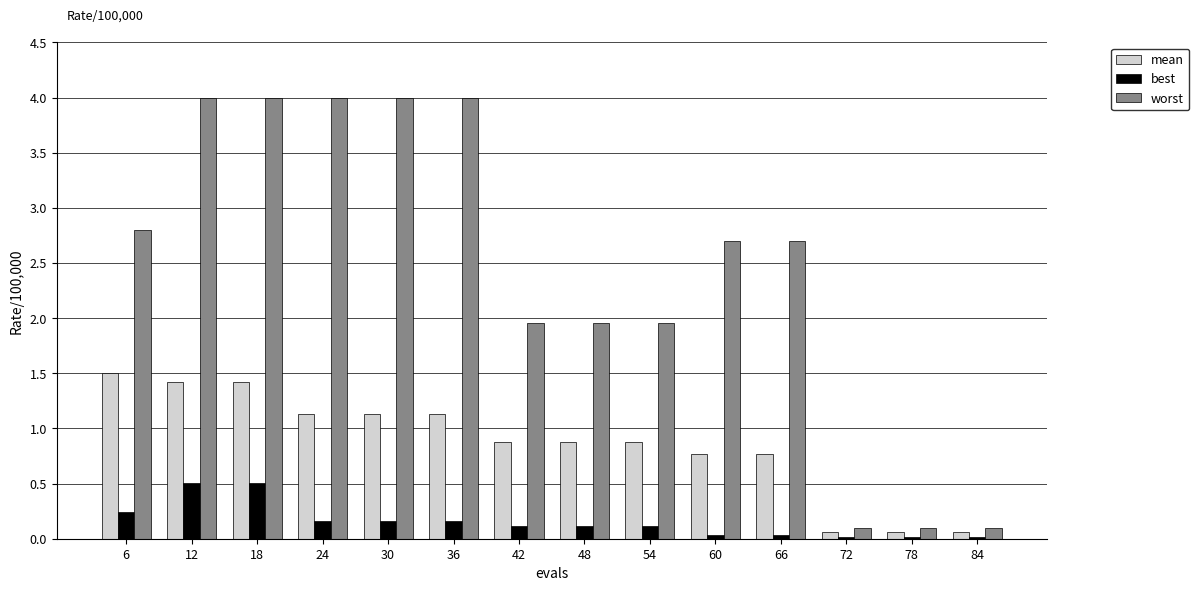

Is it true that best equals 0.2 at 12?

False